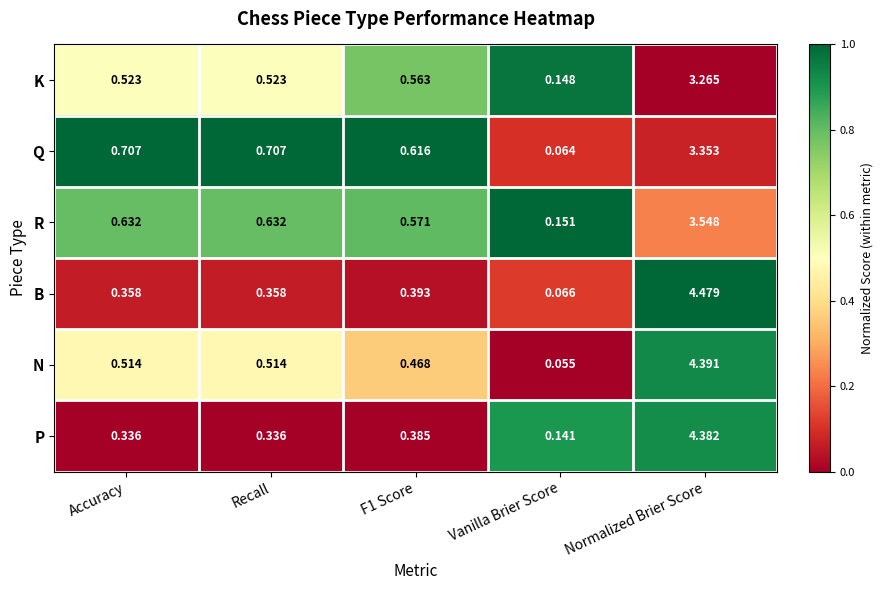

At which category is the sum across all series the highest?

Normalized Brier Score